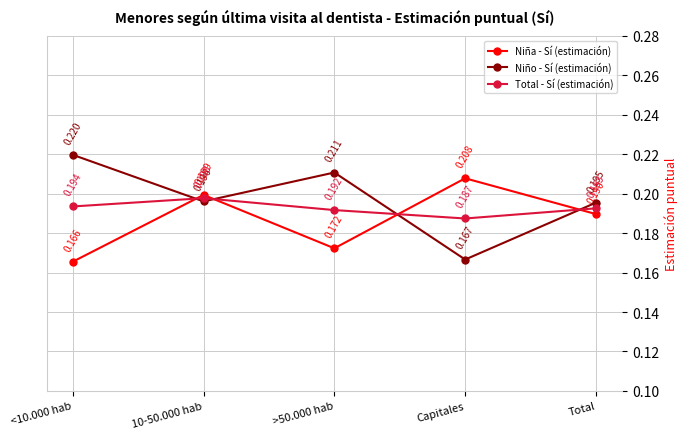

Which category has the lowest value in the Total - Sí (estimación) series?

Capitales